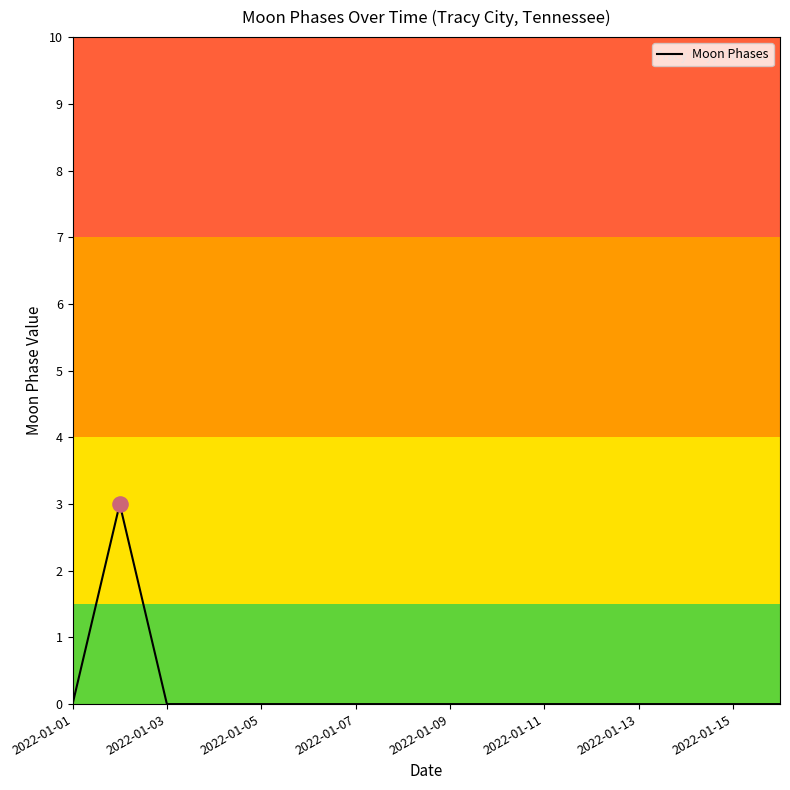

What is the greatest value displayed?

3